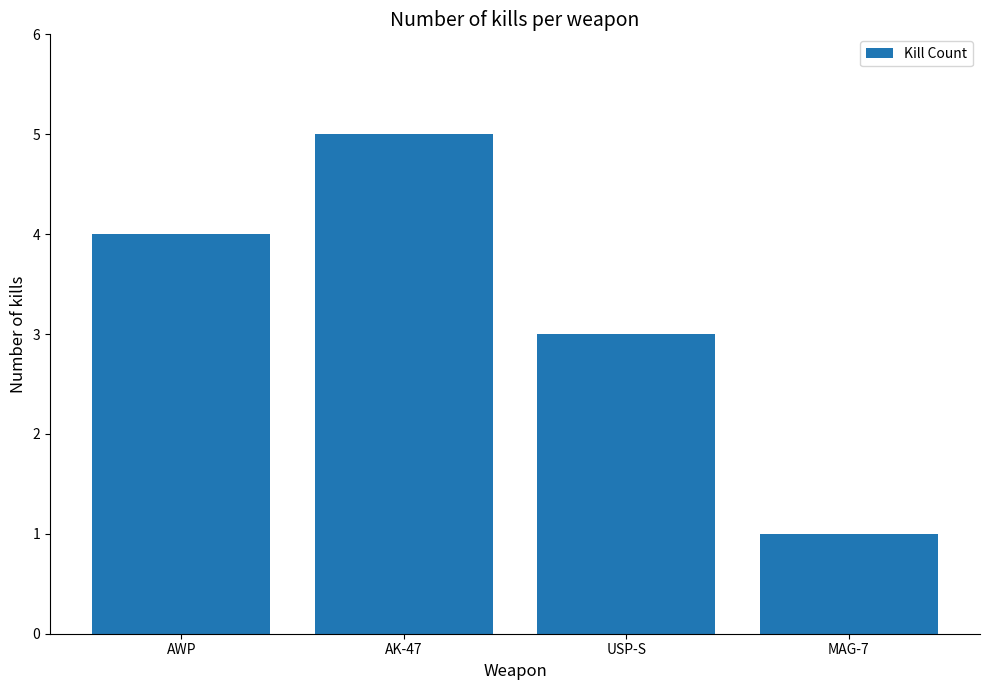

Which label corresponds to the largest value in the chart?

AK-47